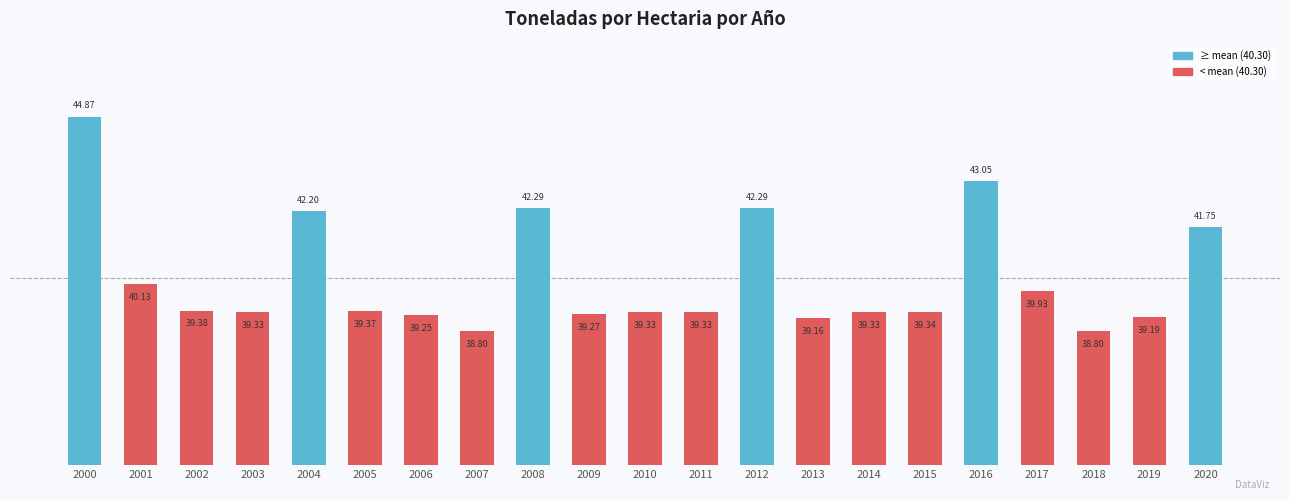

How many values are below 39?

2